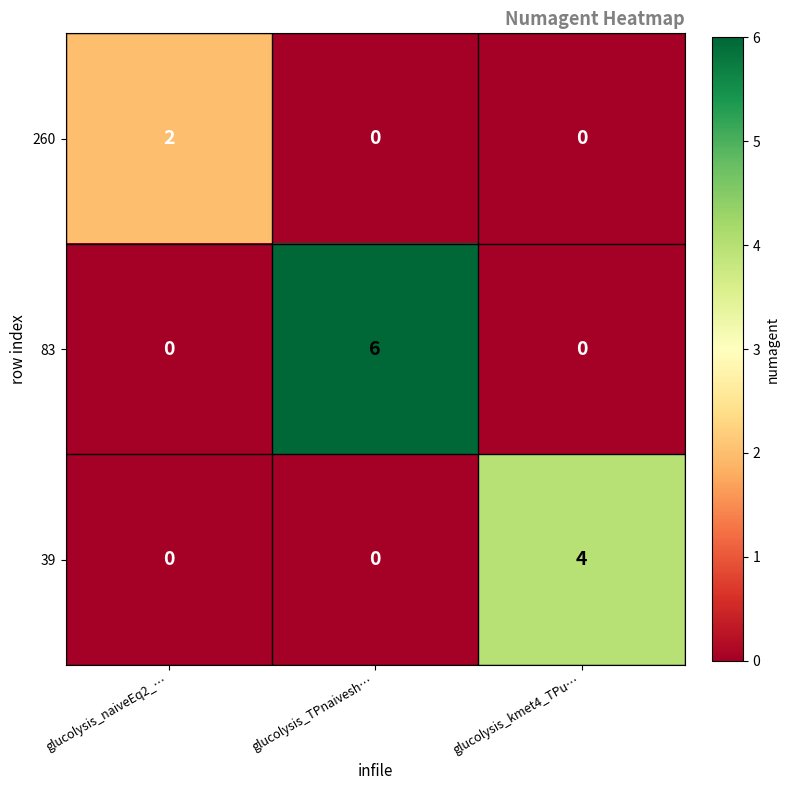

Count the 83 values in the range 0 to 6.

3